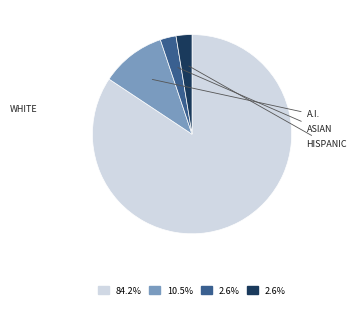

Is there any slice that represents more than half of the pie?

Yes